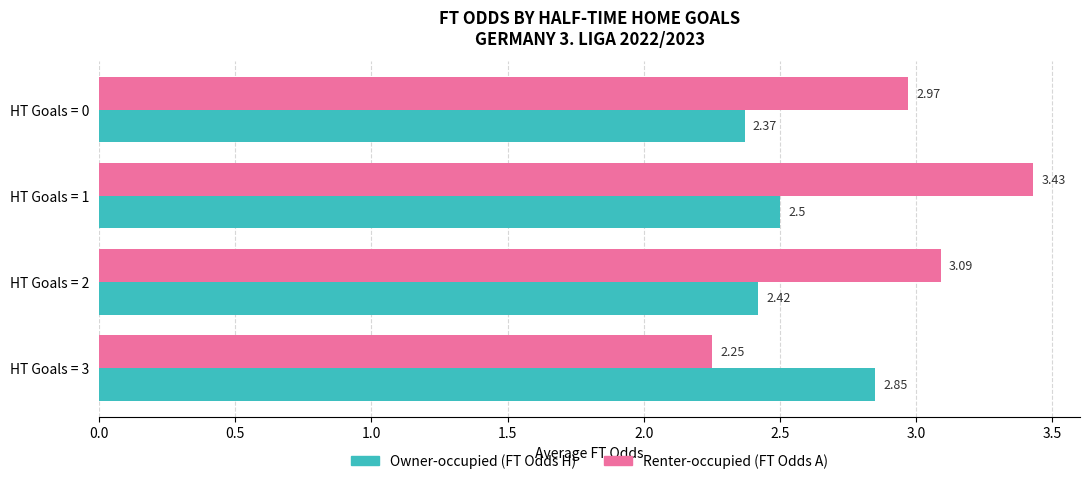

What is the sum of the Renter-occupied (FT Odds A) values at HT Goals = 3 and HT Goals = 1?

5.7